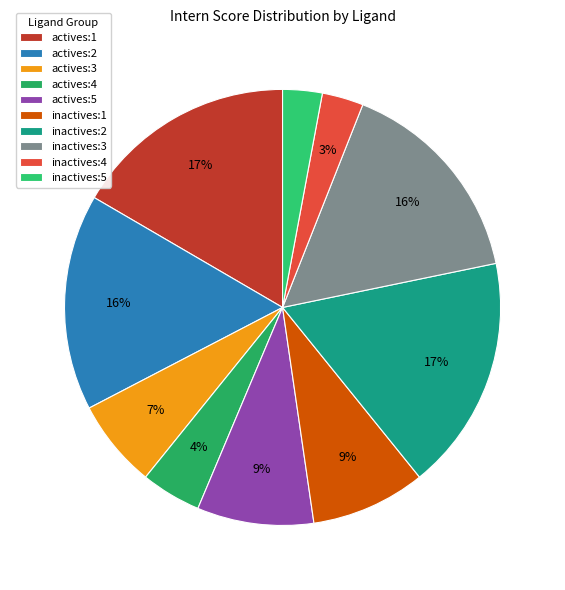

Is the sum of inactives:3 and inactives:2 greater than half?

No